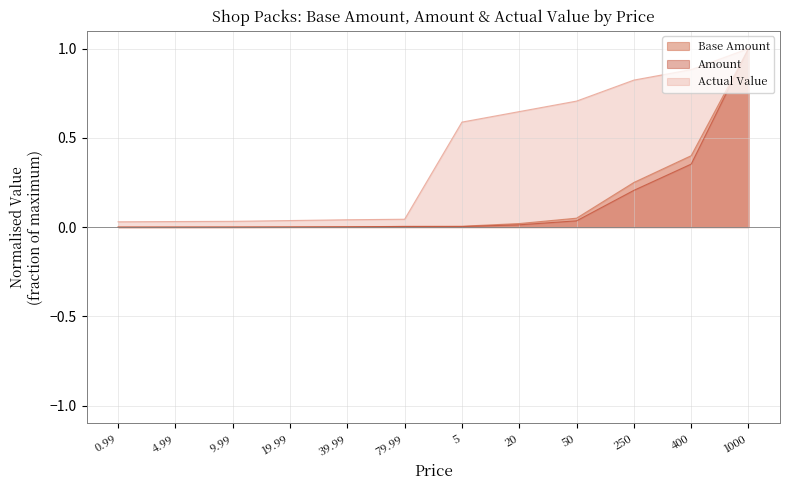

True or false: Base Amount and Amount cross at least once.

False